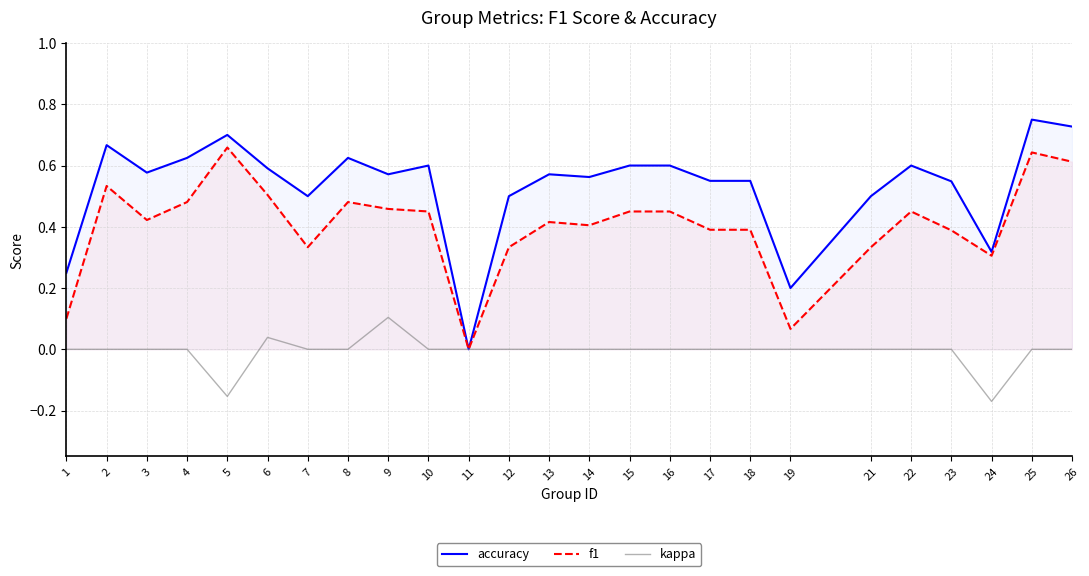

Reading right to left, list all the values displayed in this chart.

accuracy: 0.7	0.8	0.3	0.5	0.6	0.5	0.2	0.6	0.6	0.6	0.6	0.6	0.6	0.5	0.0	0.6	0.6	0.6	0.5	0.6	0.7	0.6	0.6	0.7	0.2
f1: 0.6	0.6	0.3	0.4	0.5	0.3	0.1	0.4	0.4	0.5	0.5	0.4	0.4	0.3	0.0	0.5	0.5	0.5	0.3	0.5	0.7	0.5	0.4	0.5	0.1
kappa: 0.0	0.0	-0.2	0.0	0.0	0.0	0.0	0.0	0.0	0.0	0.0	0.0	0.0	0.0	0.0	0.0	0.1	0.0	0.0	0.0	-0.2	0.0	0.0	0.0	0.0